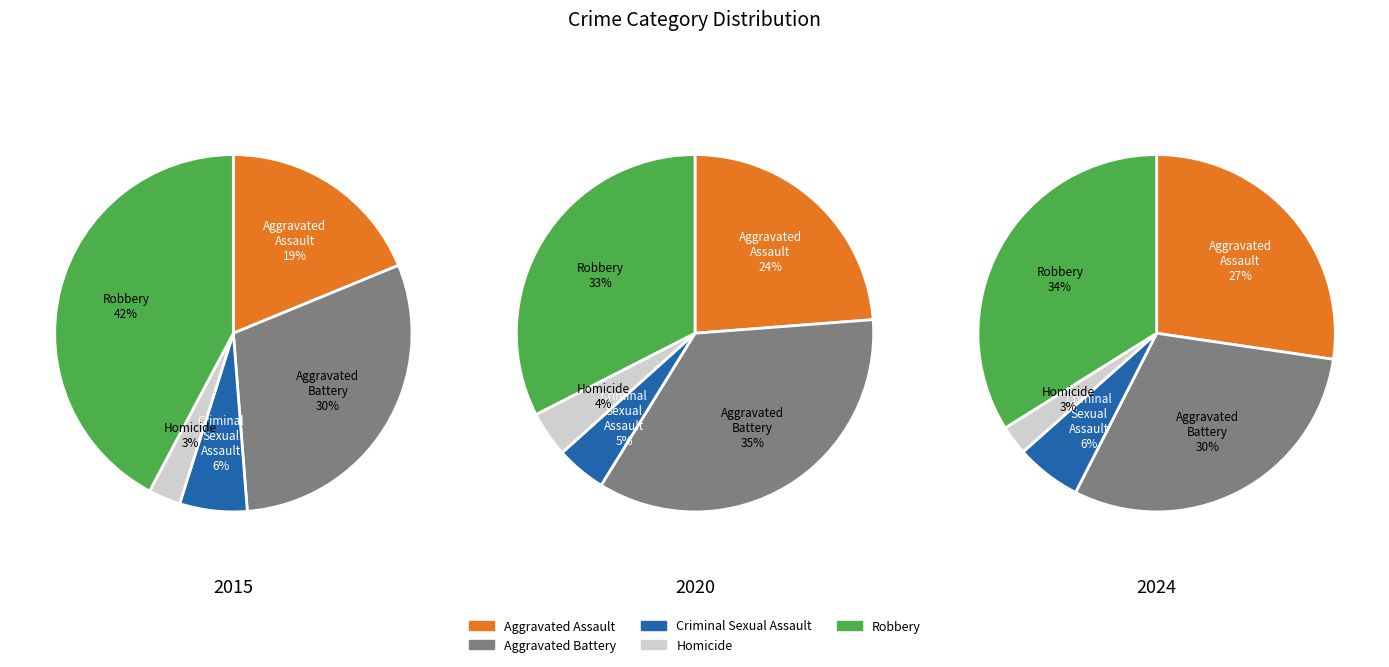

What percentage is NOT represented by Robbery?

57.8%